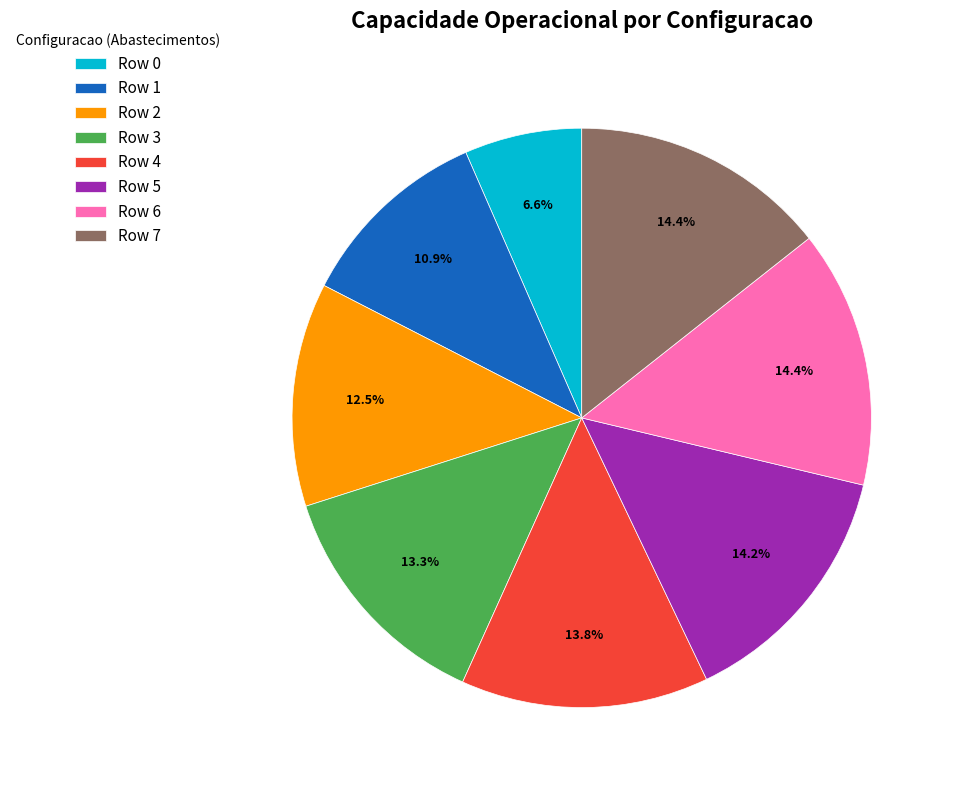

To the nearest percent, what is the difference between the largest and smallest slice percentages?

8%